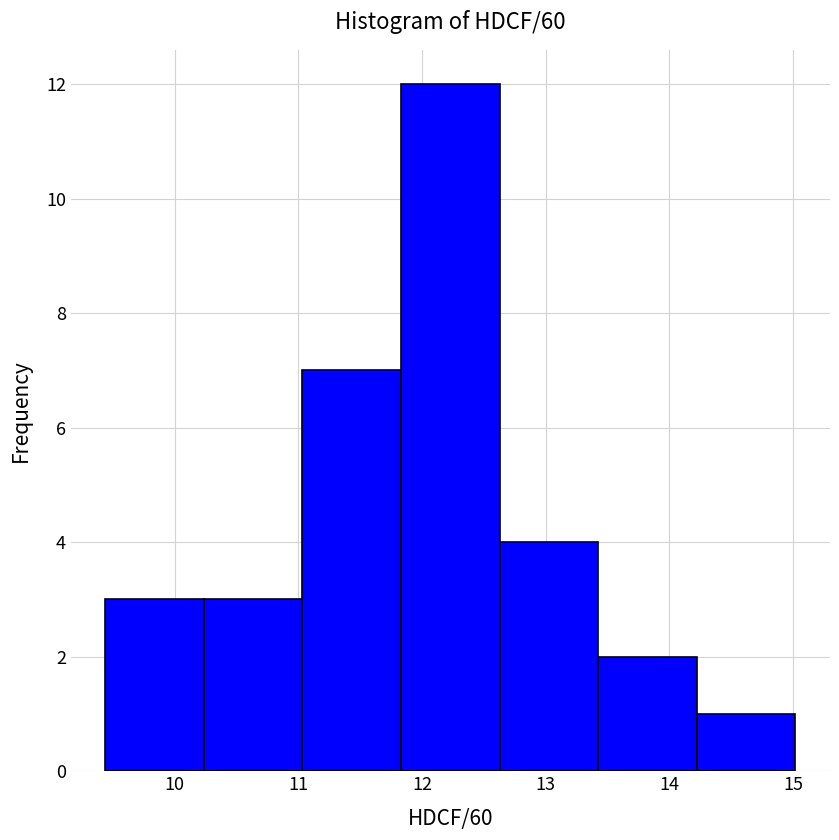

Reading left to right, transcribe this chart: for each bar, give the range it covers on the x-axis and its height. Neither the bar edges nor the heights are printed on the chart, so give them approximately, as read against the axes.

9.4 to 10.2: 3
10.2 to 11.0: 3
11.0 to 11.8: 7
11.8 to 12.6: 12
12.6 to 13.4: 4
13.4 to 14.2: 2
14.2 to 15.0: 1